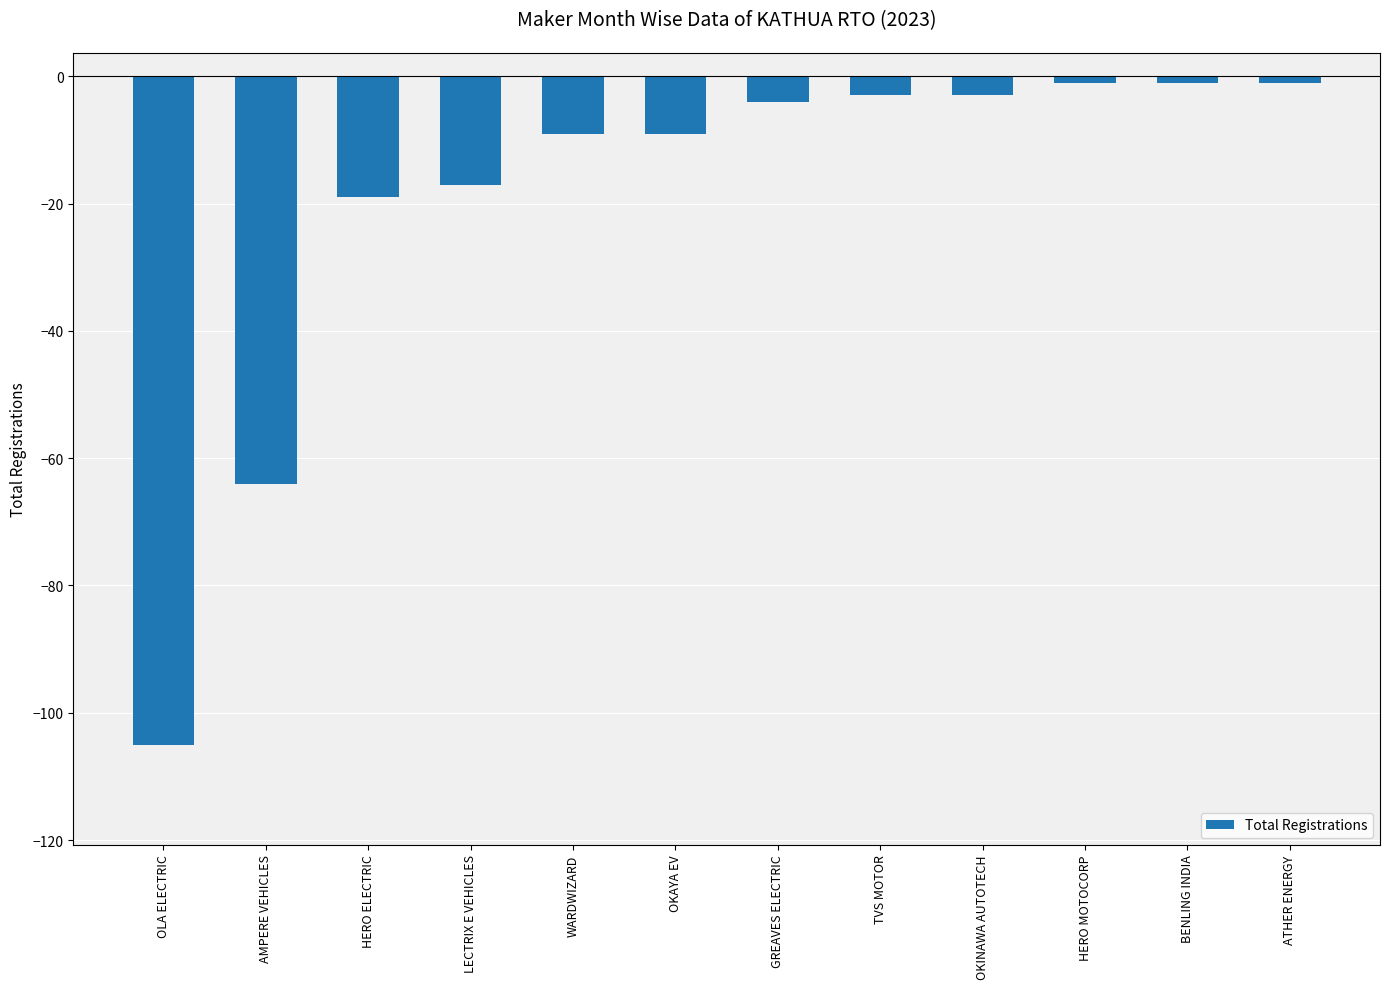

True or false: the data shows -12 at LECTRIX E VEHICLES.

False